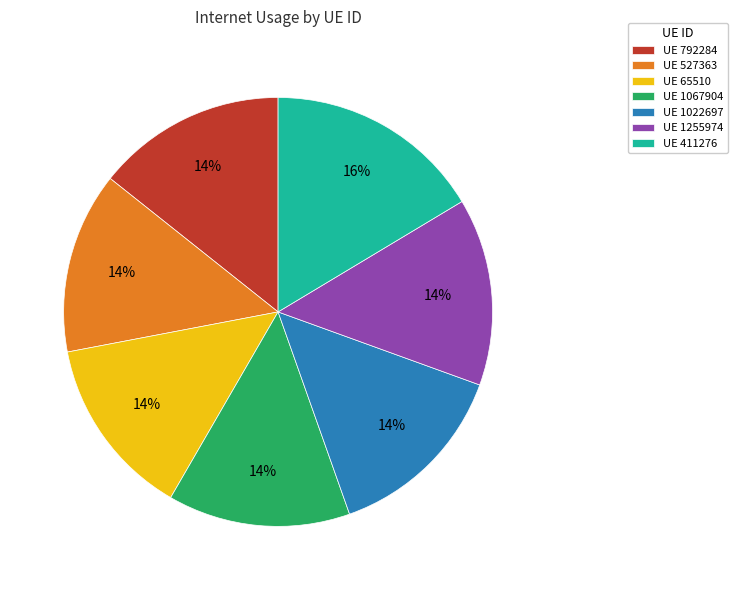

Is the sum of UE 527363 and UE 411276 greater than half?

No